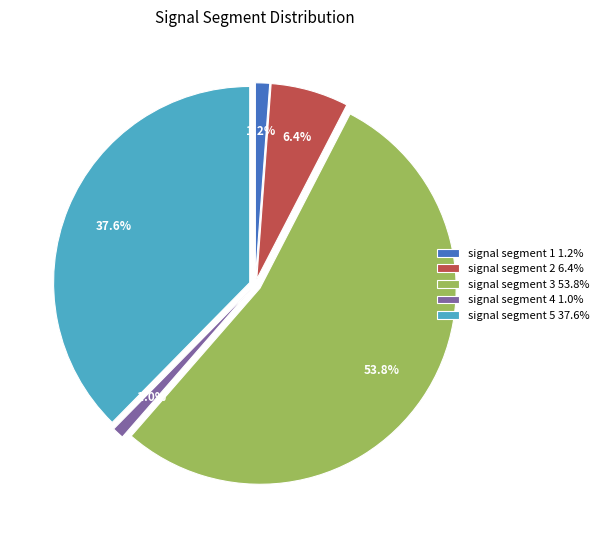

The signal segment 2 slice represents 1% of the pie. True or false?

False